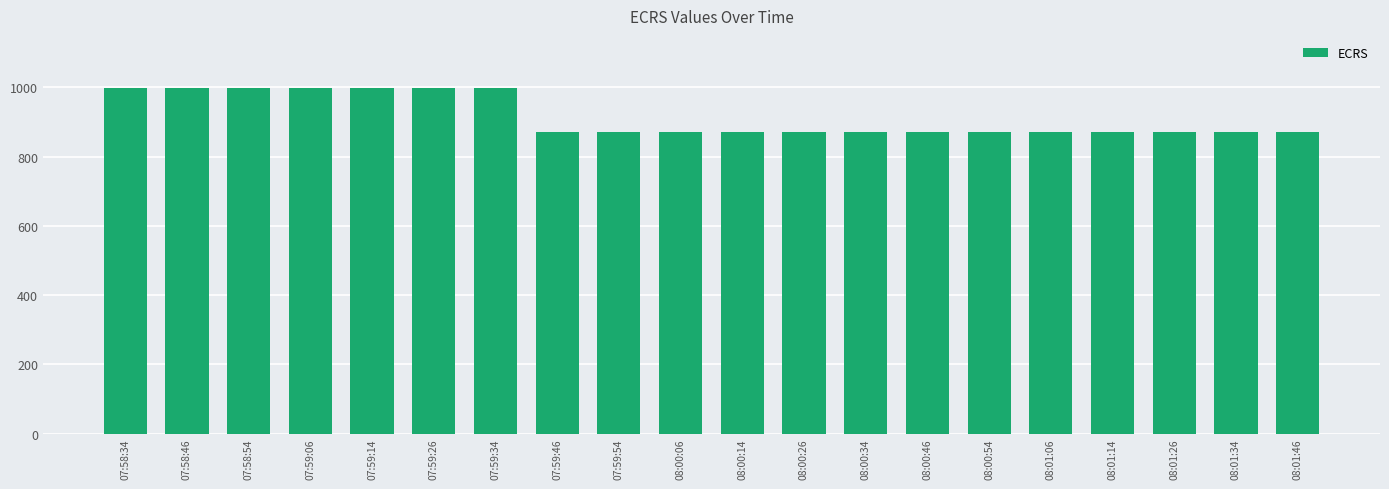

Is it true that the value at 08:01:34 is 870?

True